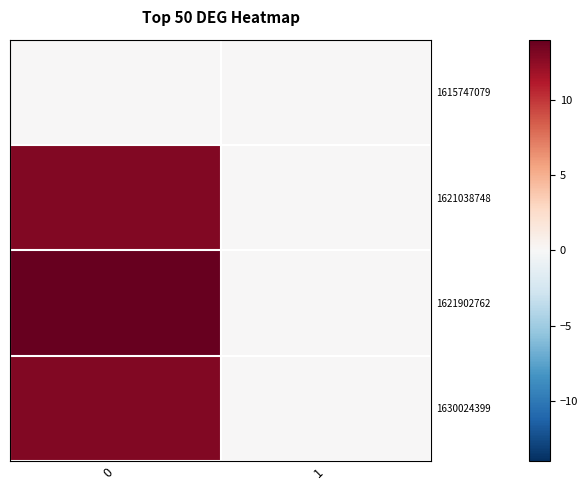

Reading left to right, list all the values displayed in this chart.

1615747079: 0=0	1=0
1621038748: 0=13	1=0
1621902762: 0=14	1=0
1630024399: 0=13	1=0